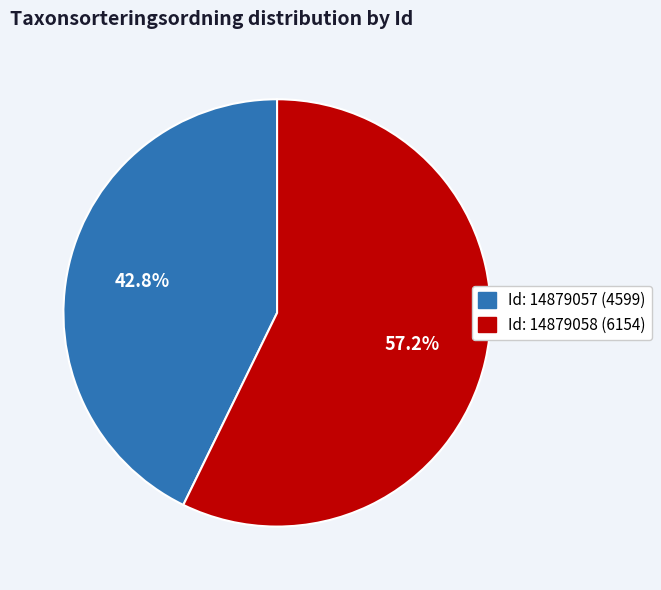

Is there any slice that represents more than half of the pie?

Yes